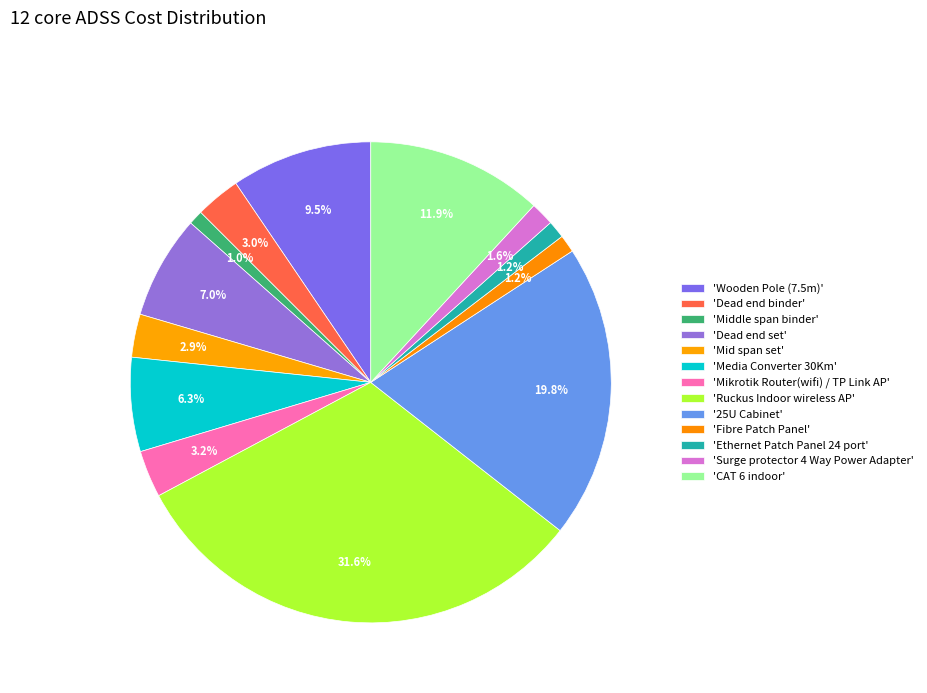

What is the smallest slice in the pie chart?

Middle span binder